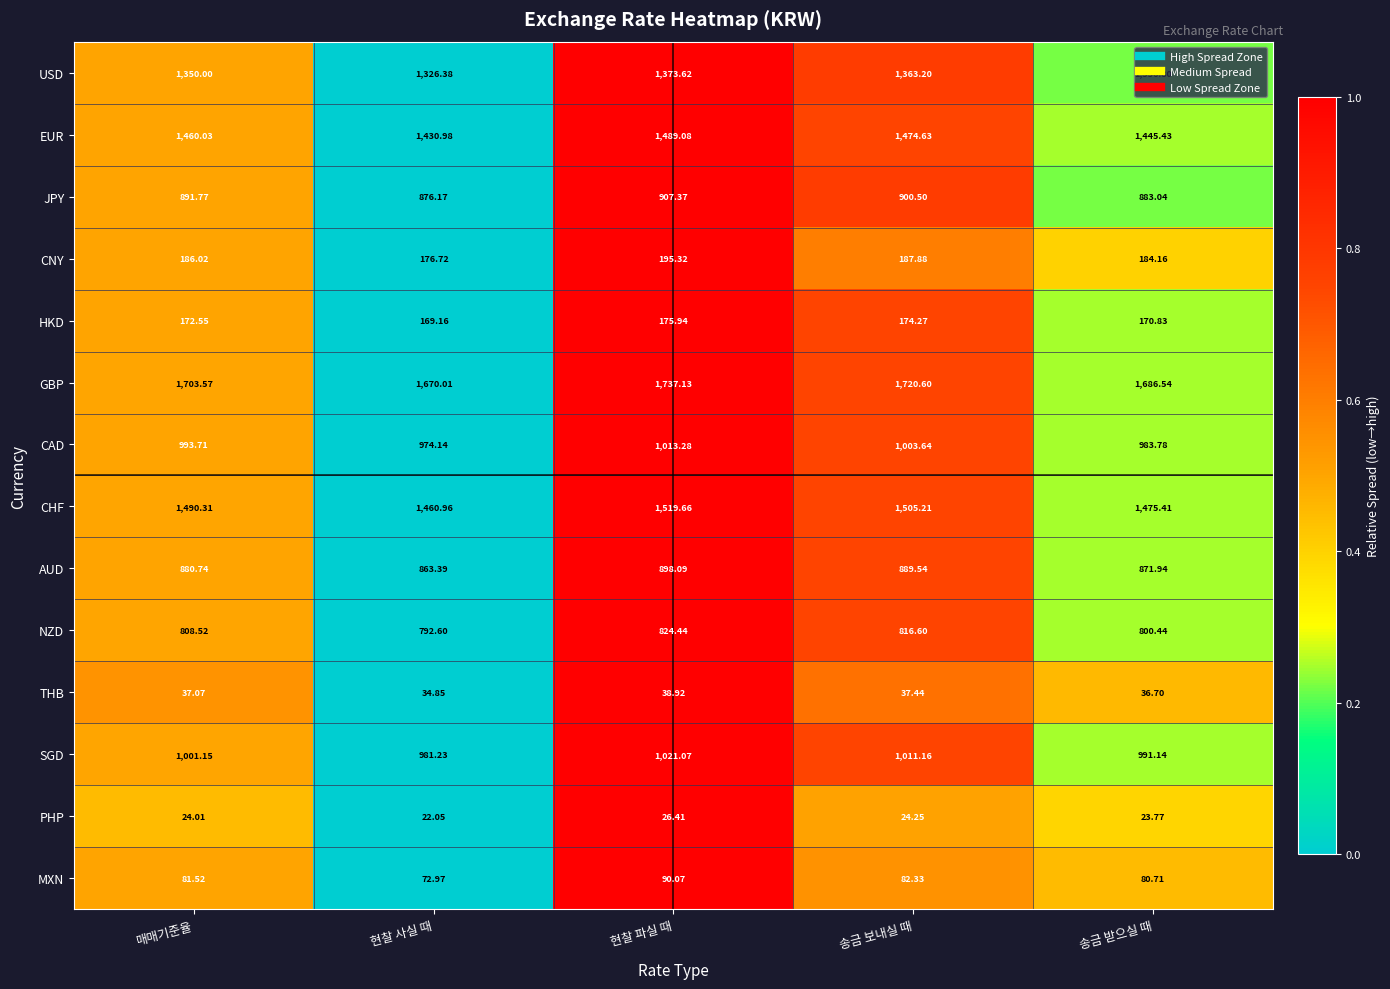

At which category is the sum across all series the highest?

현찰 파실 때